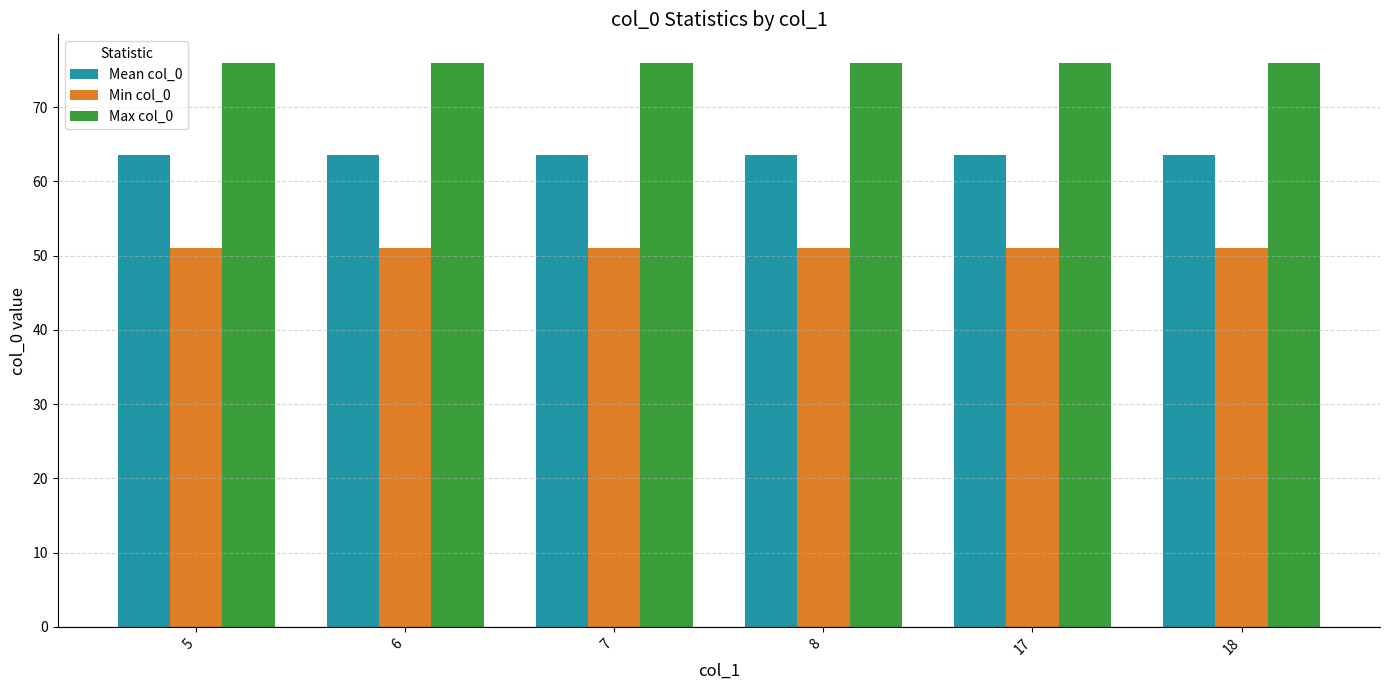

What is the total value across all series at 17?

190.5